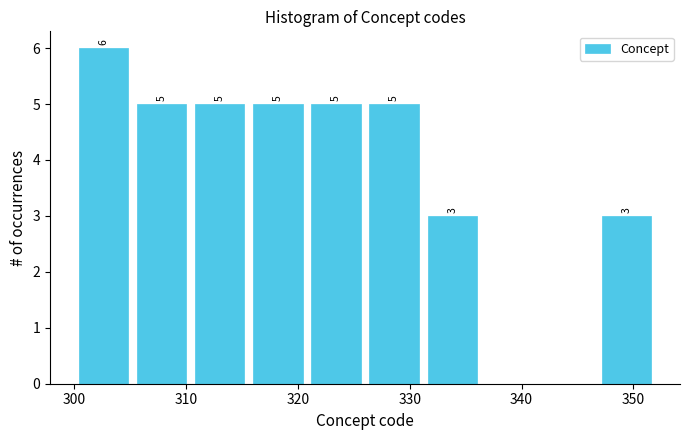

Which range on the x-axis has the tallest bar?

300.0 to 305.2